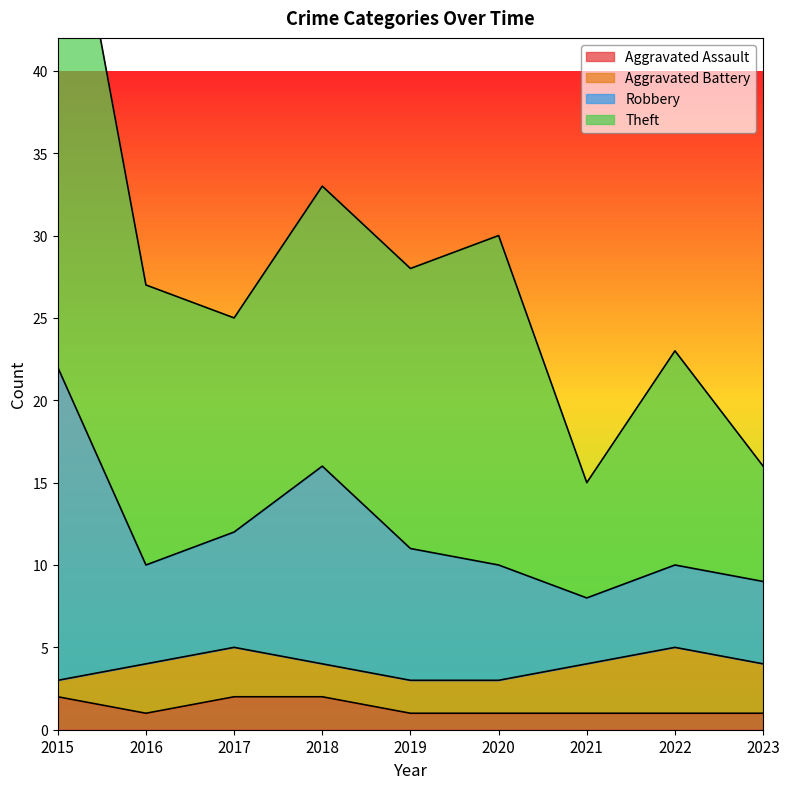

True or false: Robbery and Theft cross at least once.

False